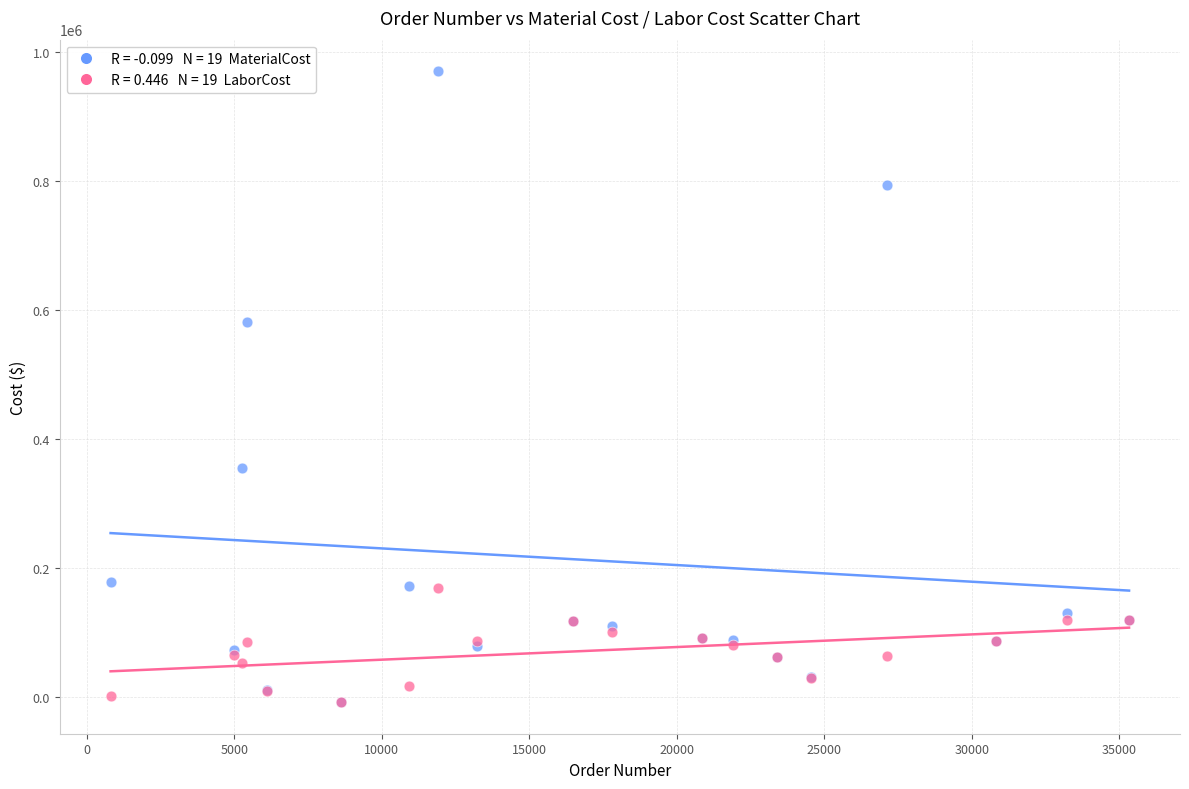

Across all series, what Y value is closest to 480978?

581546.0